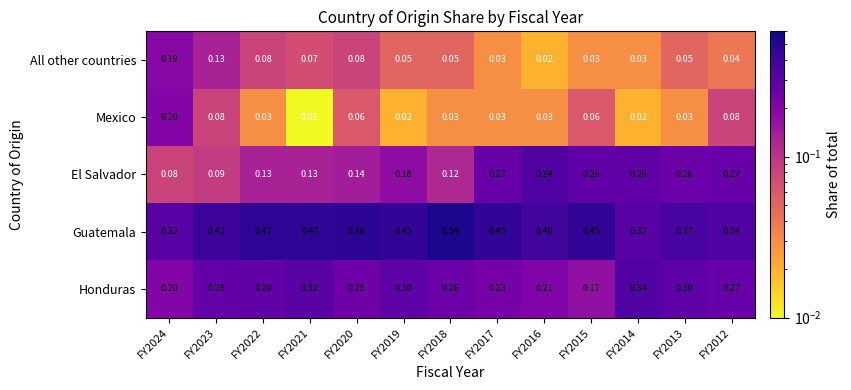

Between FY2024 and FY2013, which series saw the biggest shift?

El Salvador